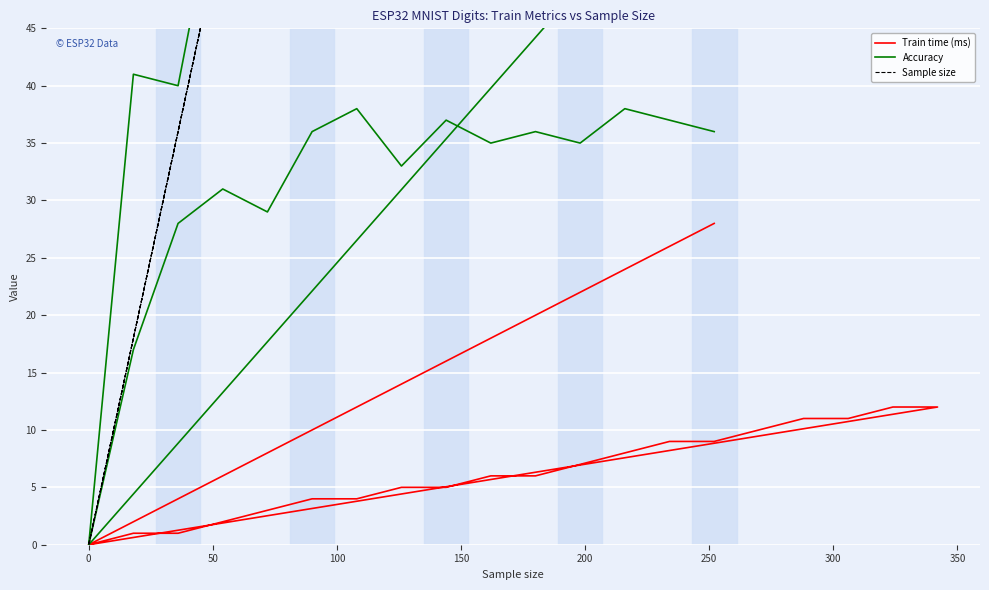

How many series are shown in this chart?

3